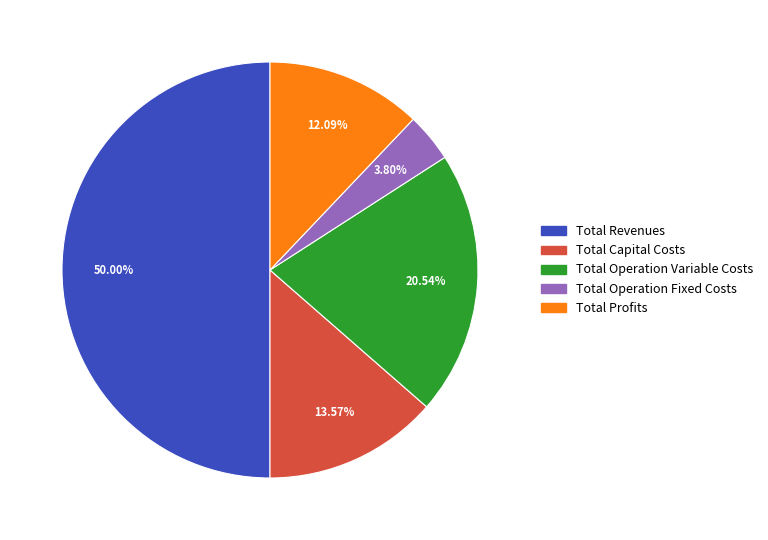

What percentage is the Total Capital Costs slice, to the nearest percent?

14%